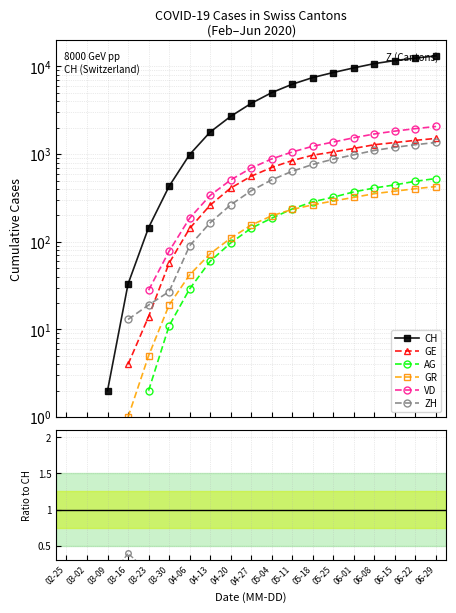

True or false: VD and AG intersect in this chart.

False